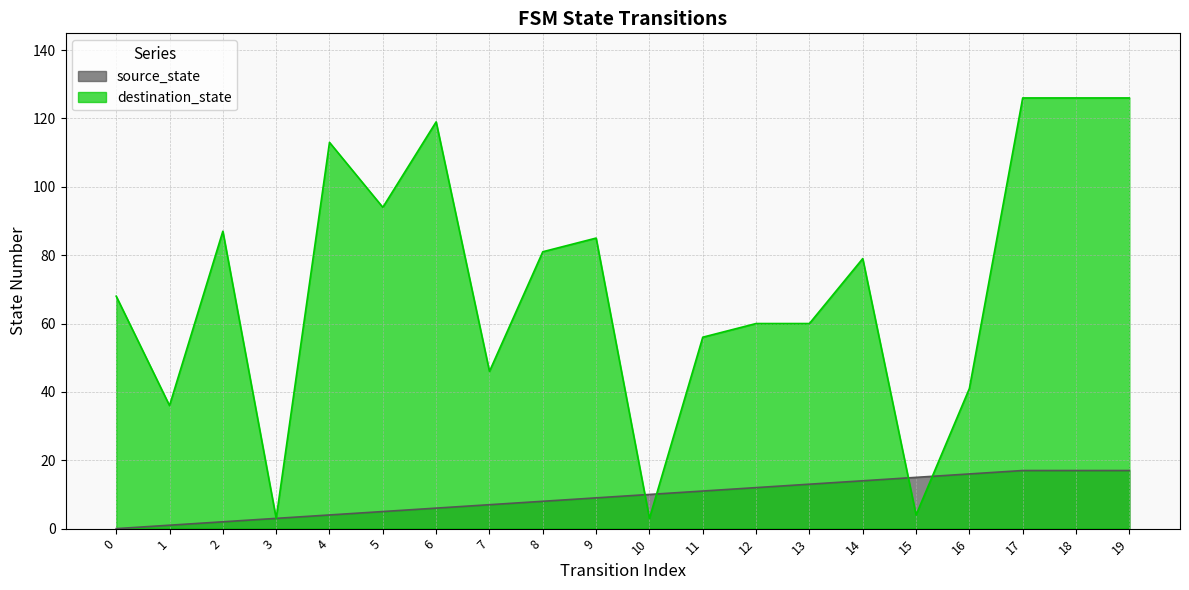

What is the difference between the destination_state values at 14 and 9?

6